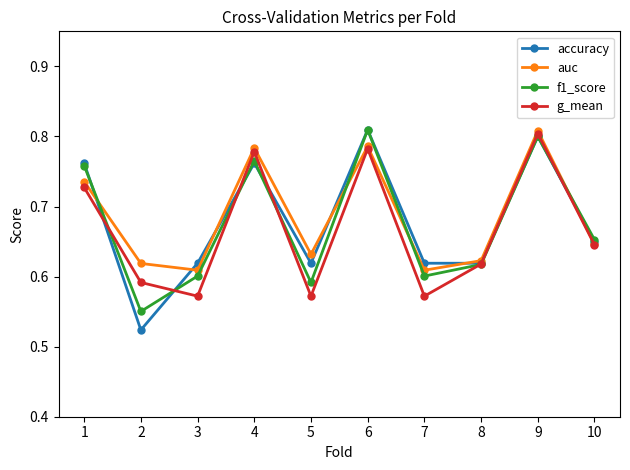

The f1_score series shows 0.4 at 6. True or false?

False